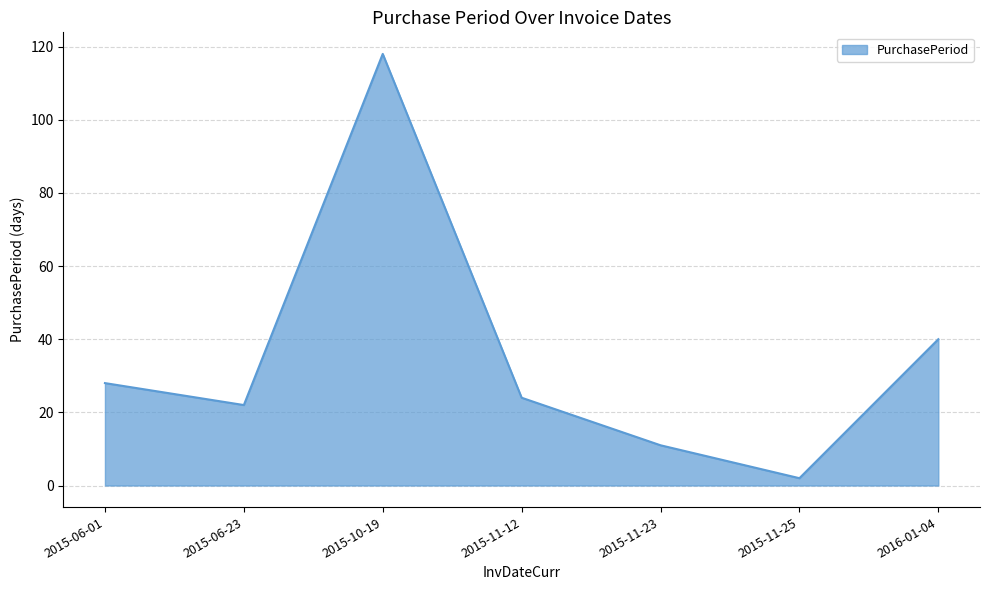

What is the ratio of the value at 2016-01-04 to the value at 2015-11-23?

3.6